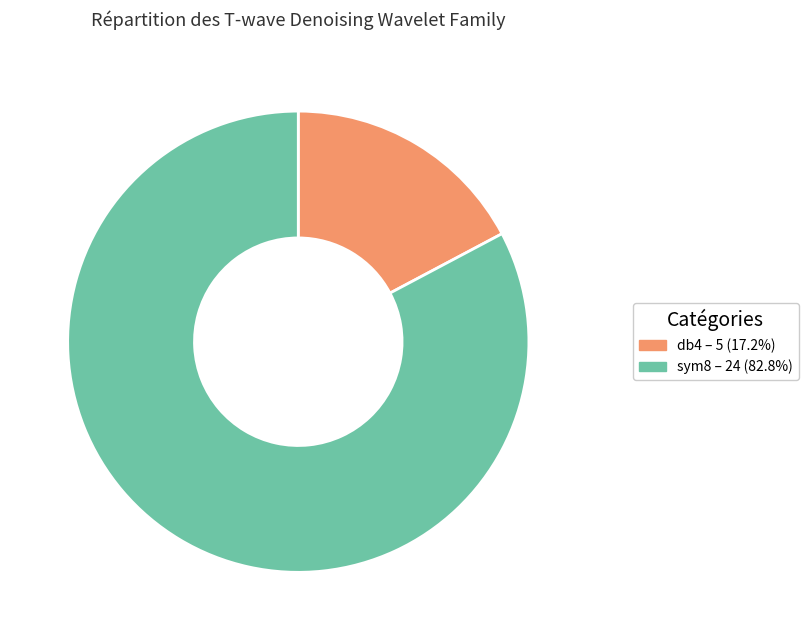

Does sym8 represent more than half of the total?

Yes